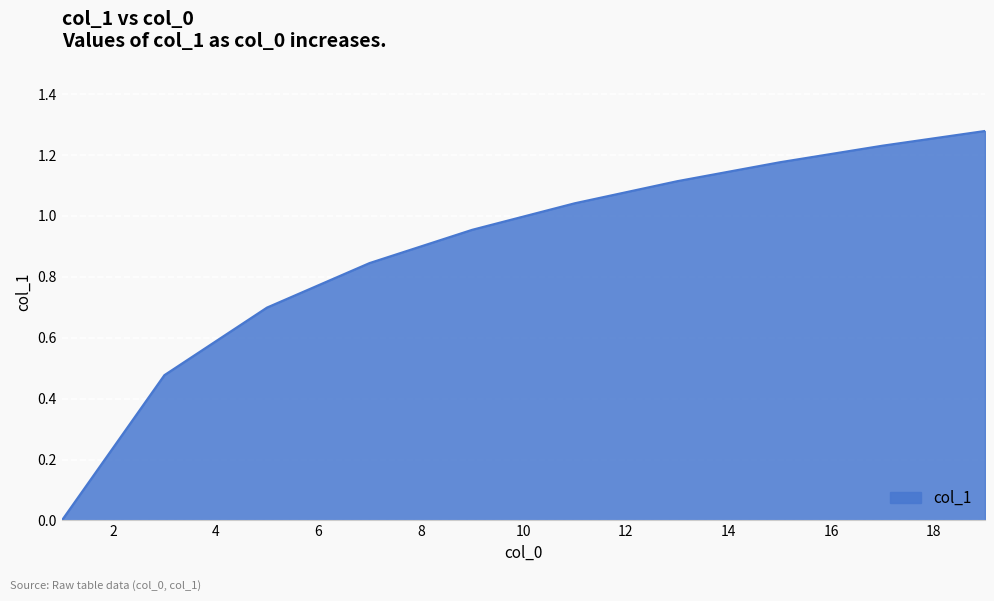

Which category has the highest value across all series?

19